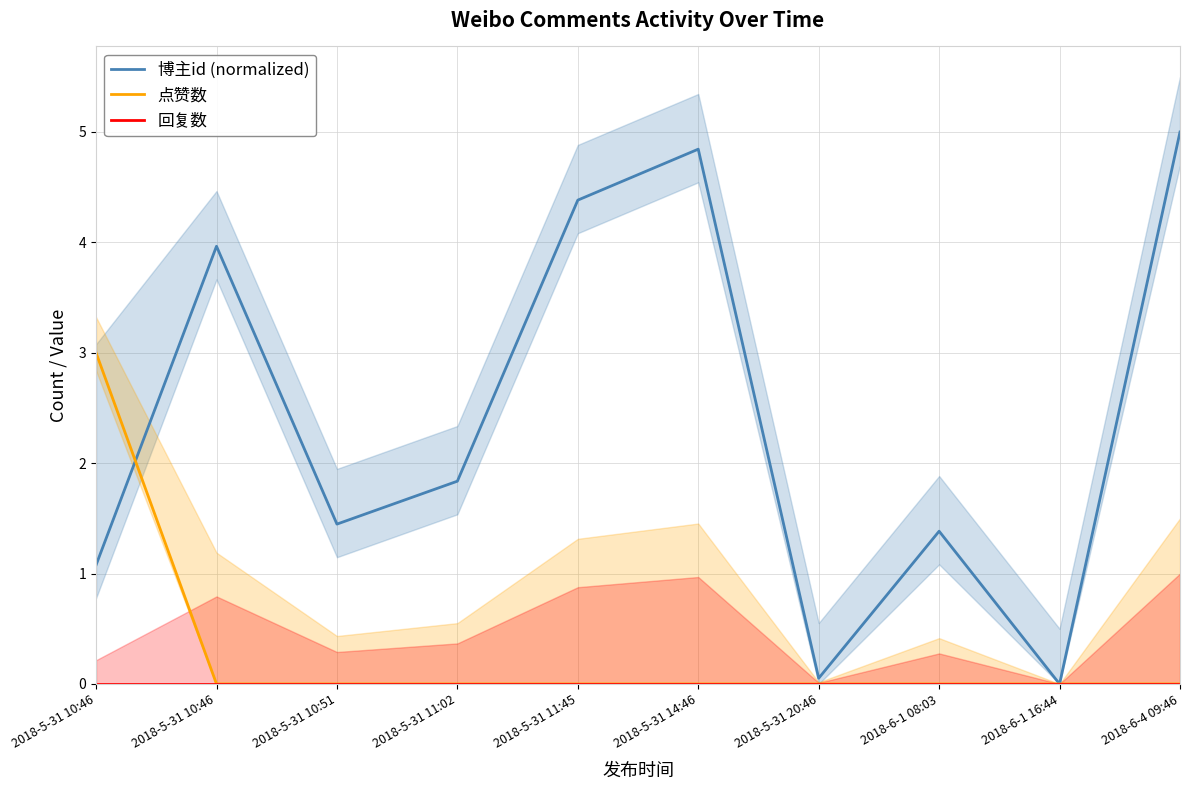

How many categories are shown in the chart?

10